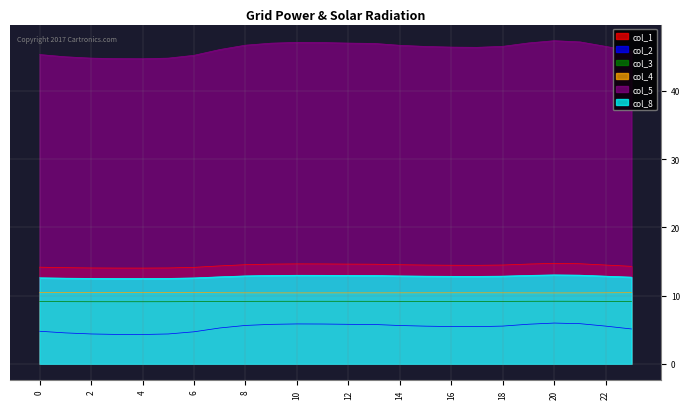

True or false: col_3 and col_1 intersect in this chart.

False